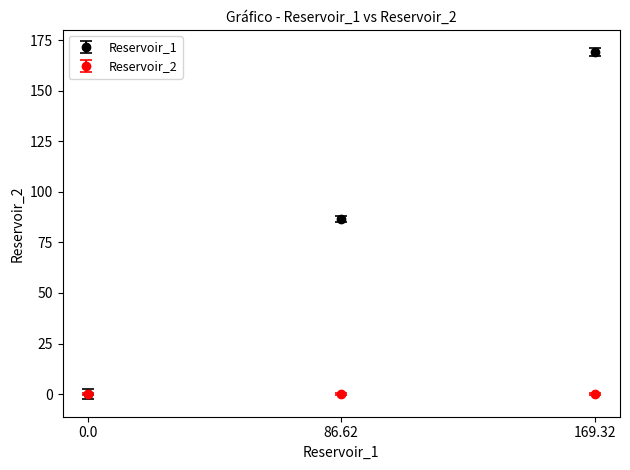

Between 0.0 and 169.32, which series saw the biggest shift?

Reservoir_1